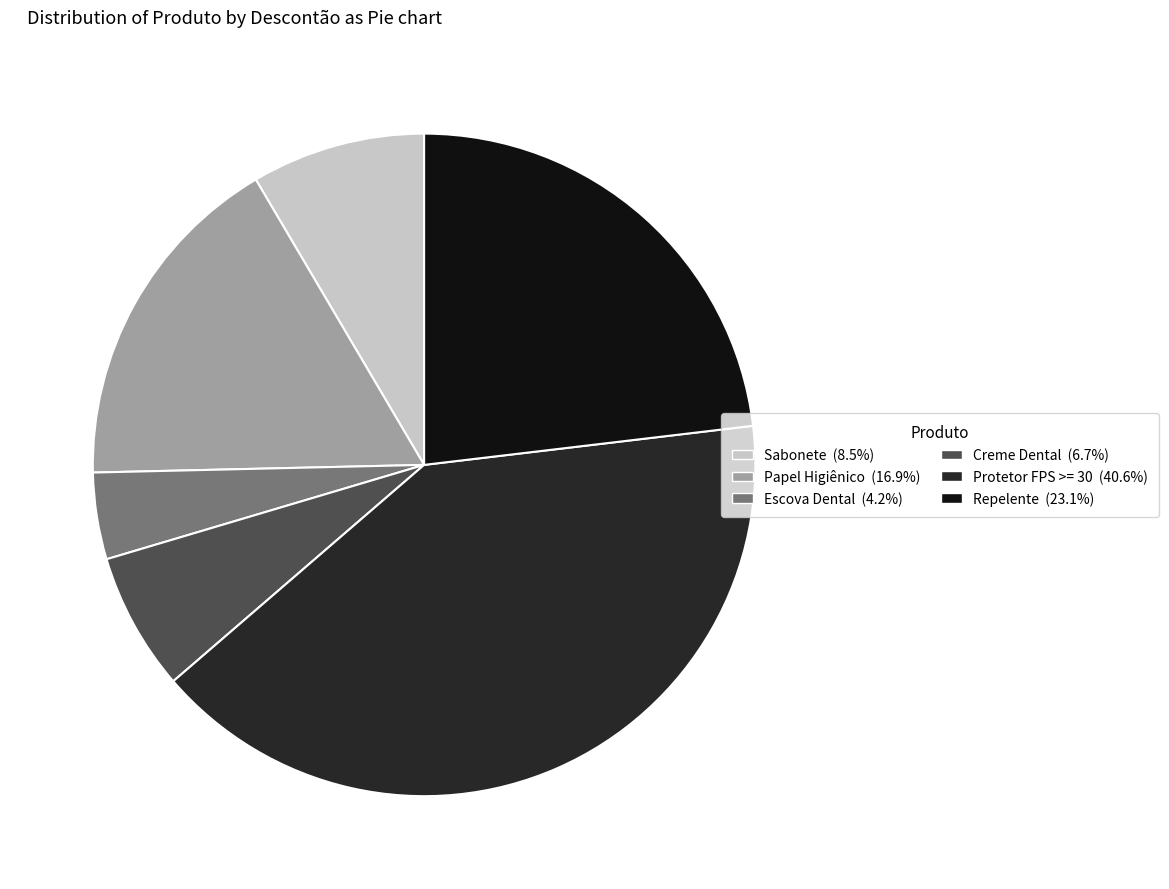

Approximately how many times larger is the value at Escova Dental compared to Sabonete?

0.5